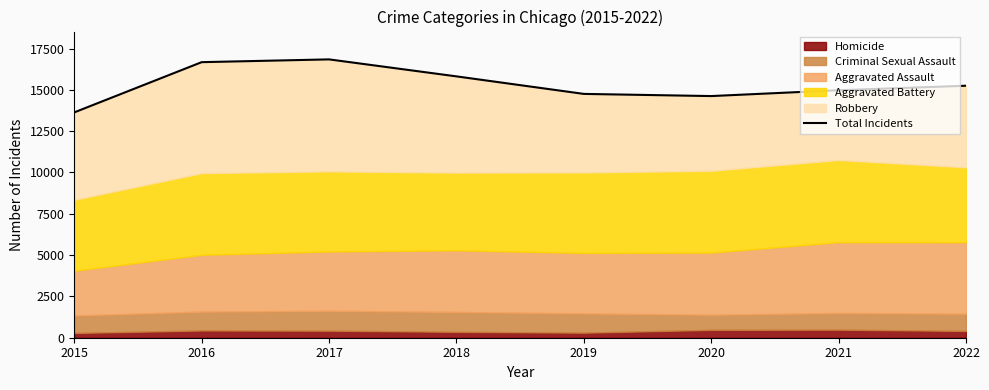

How many lines are shown in the chart?

1